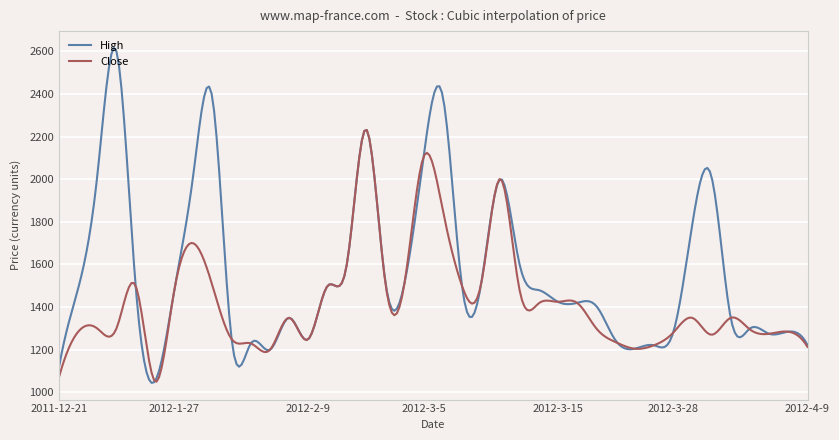

Which series has the largest range (max minus min)?

High